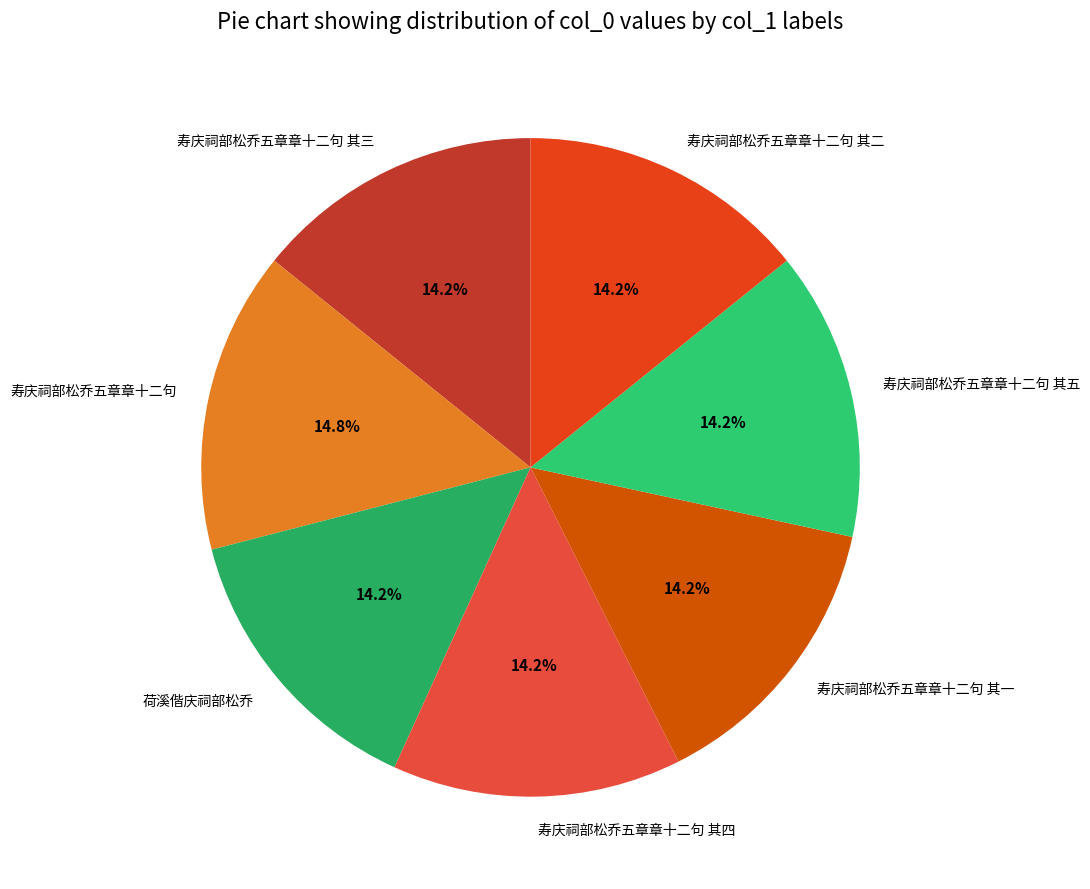

Which category has the biggest portion of the pie?

寿庆祠部松乔五章章十二句